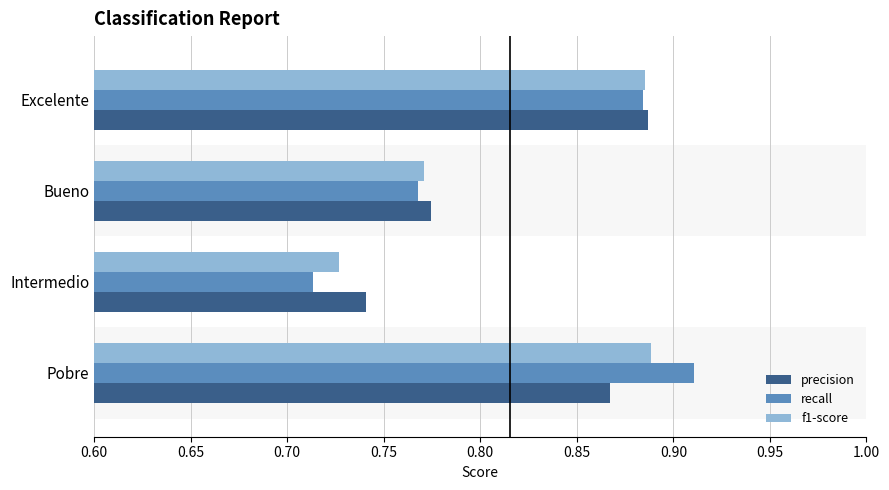

Where is precision nearest to the value 0?

Intermedio